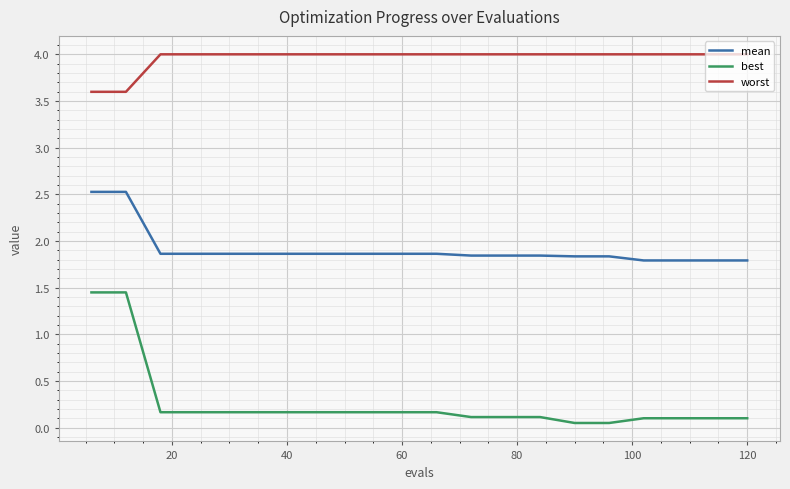

Which series has the largest range (max minus min)?

best